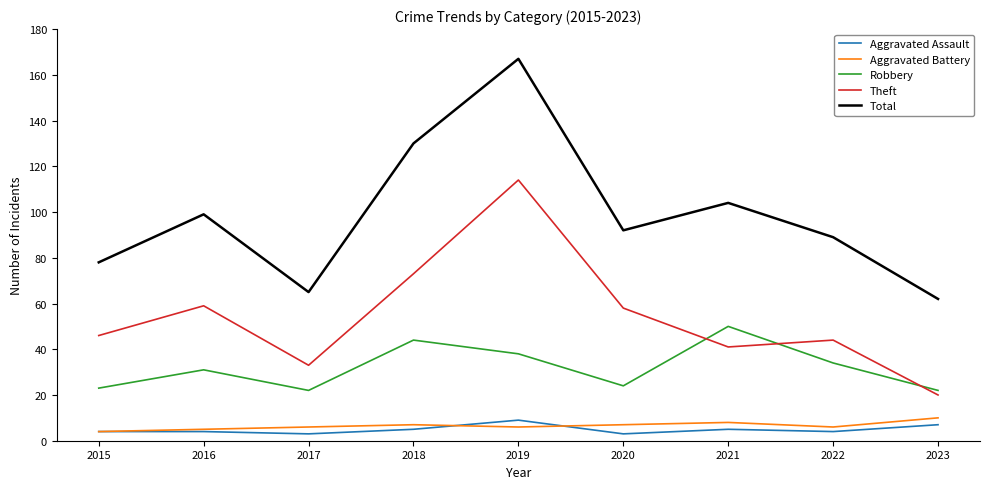

What is the difference between the highest and lowest values at 2019?

161